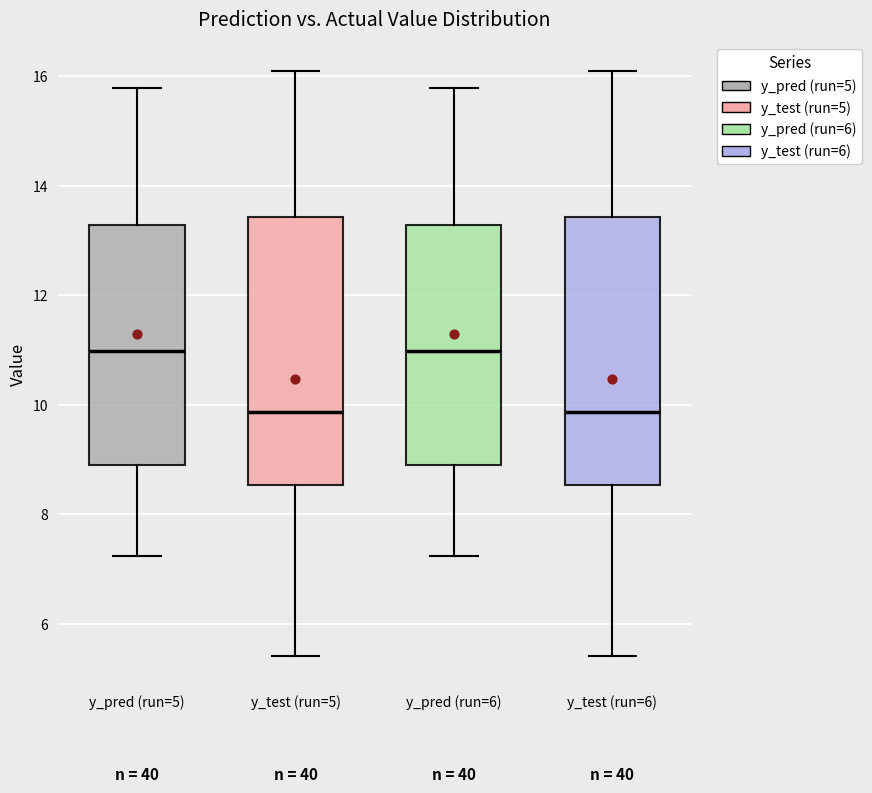

Where does the lower whisker of the box for y_pred (run=6) end on the y-axis? The values are not printed on the chart, so give them approximately, as read against the axis.

7.2